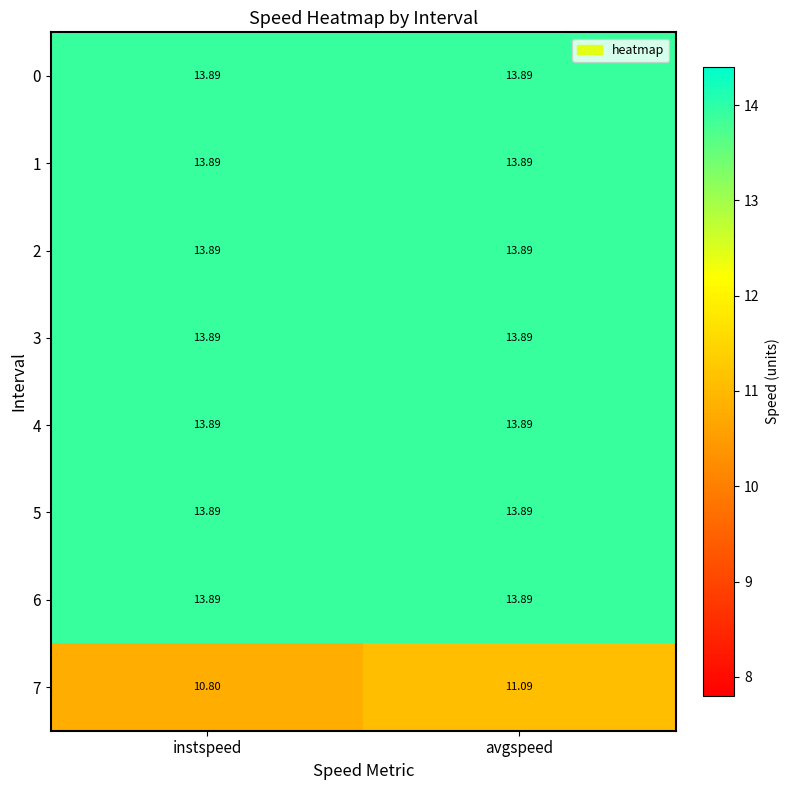

At which category is the sum across all series the highest?

avgspeed